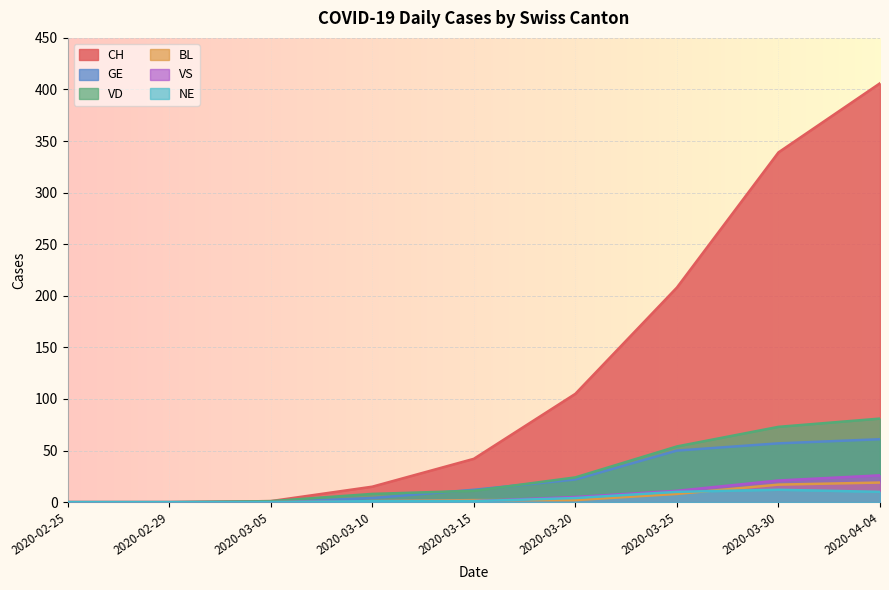

True or false: NE has a value of 7 at 2020-03-05.

False